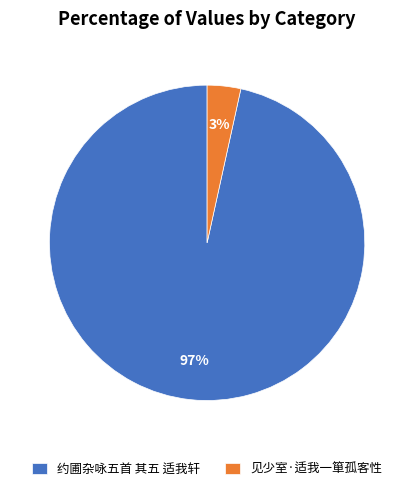

To the nearest percent, what is the combined percentage of 见少室·适我一箪孤客性 and 约圃杂咏五首 其五 适我轩?

100%